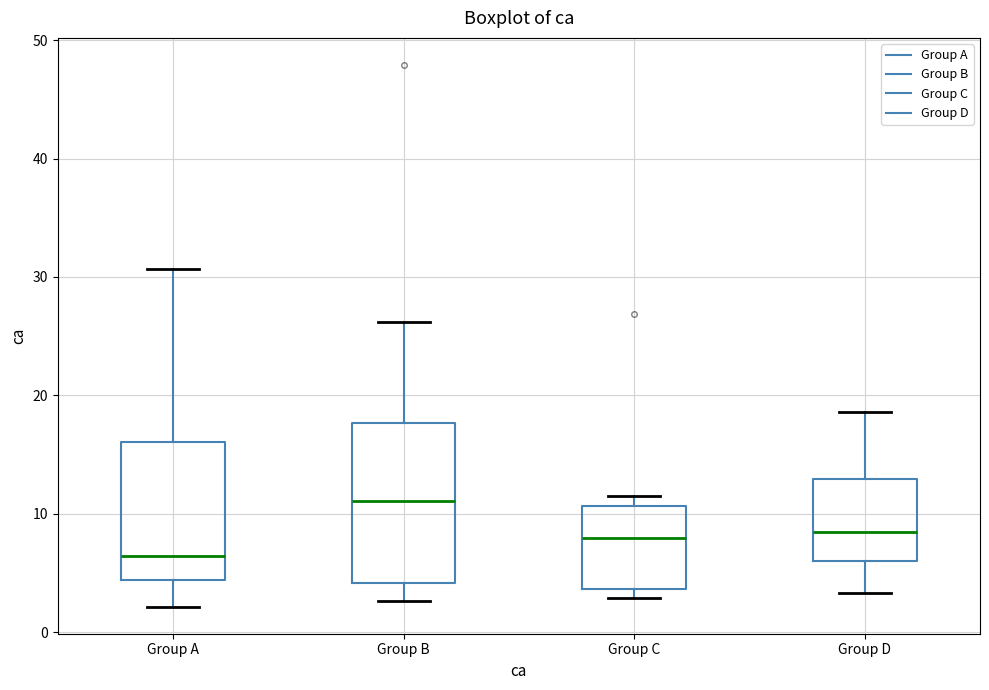

Where is the upper edge of the box for Group D on the y-axis? The values are not printed on the chart, so give them approximately, as read against the axis.

13